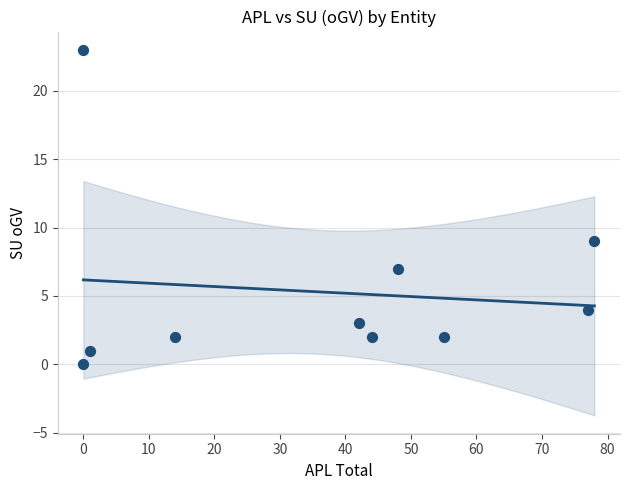

What Y value in the scatter plot is closest to 11?

9